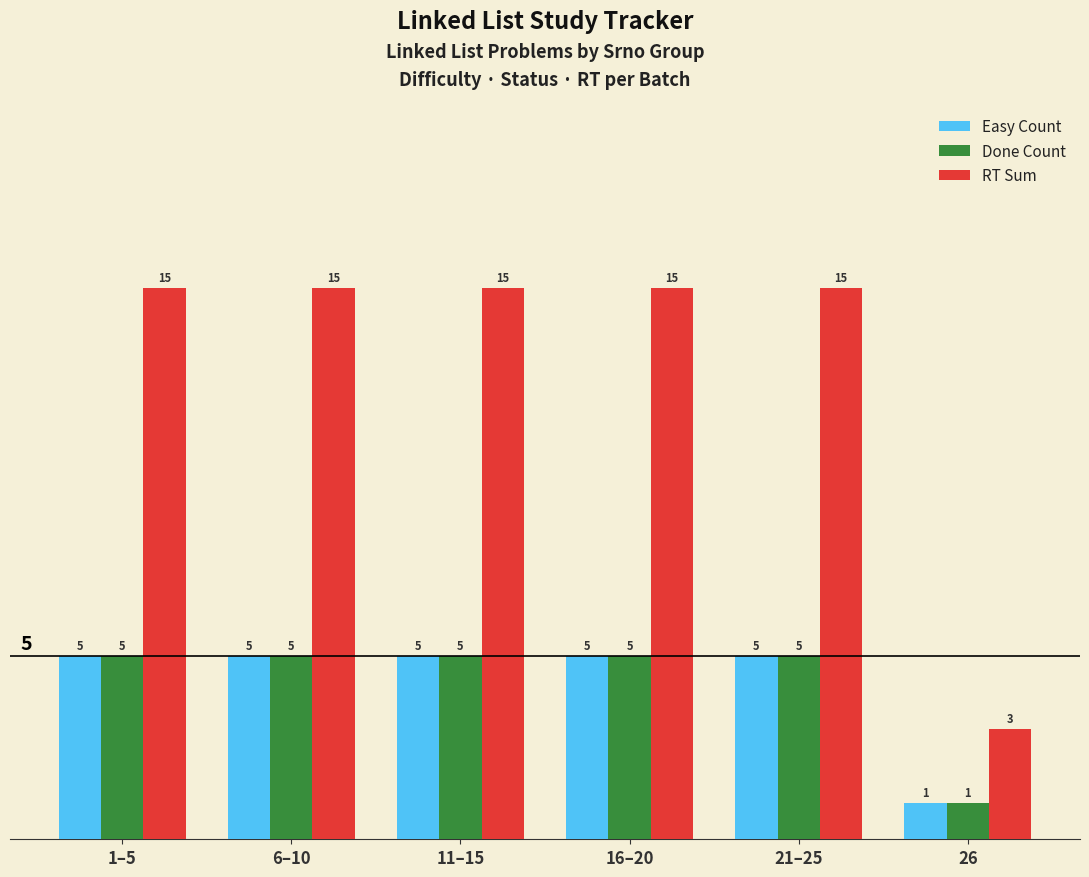

The value of RT Sum at 6–10 is 3. True or false?

False